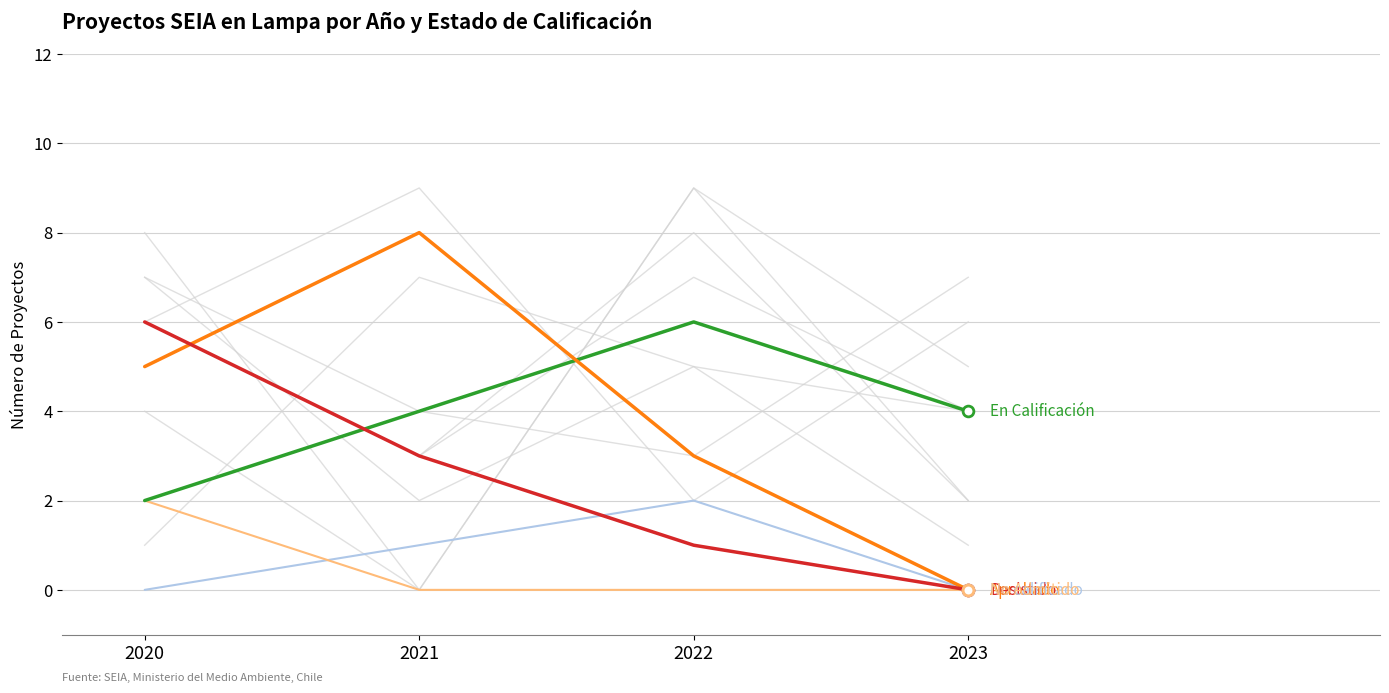

Which series reaches the maximum Y coordinate?

Aprobado